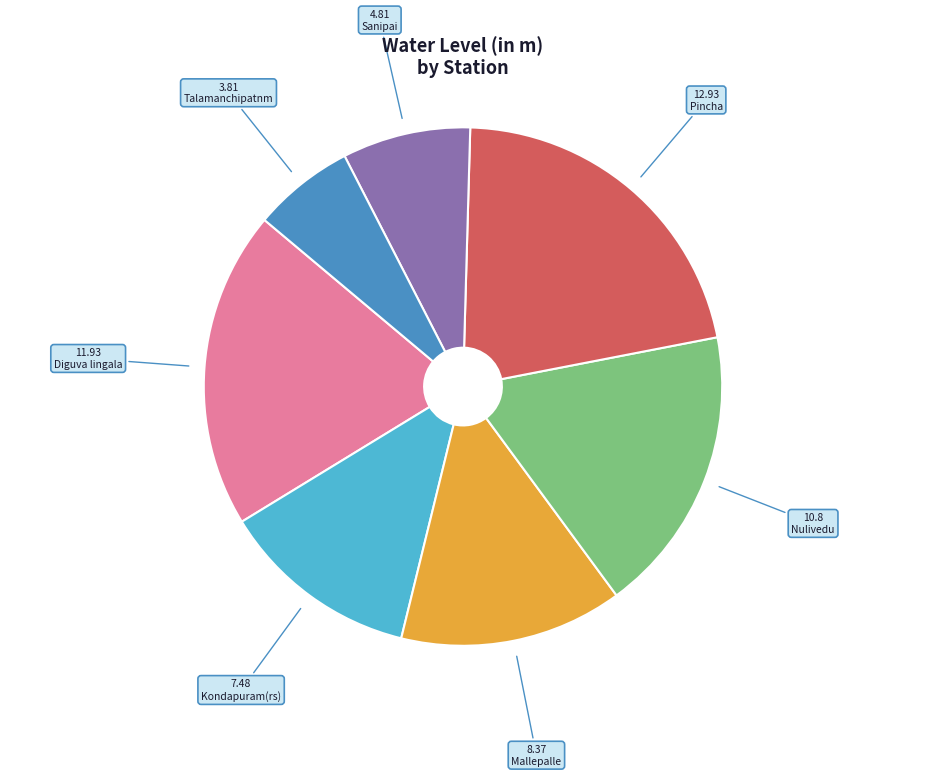

Is there any slice that represents more than half of the pie?

No